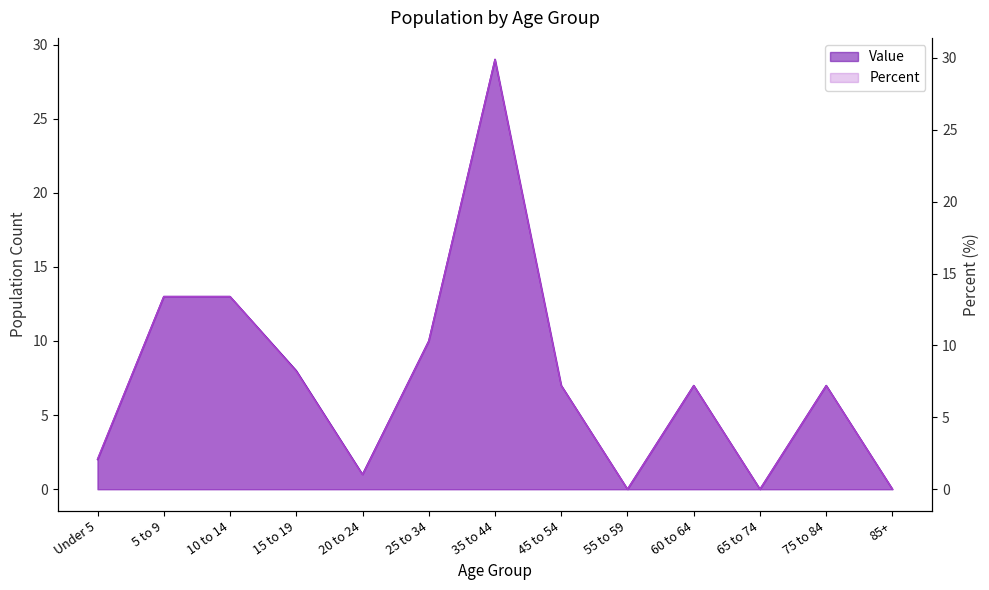

What is the greatest value displayed?

29.9